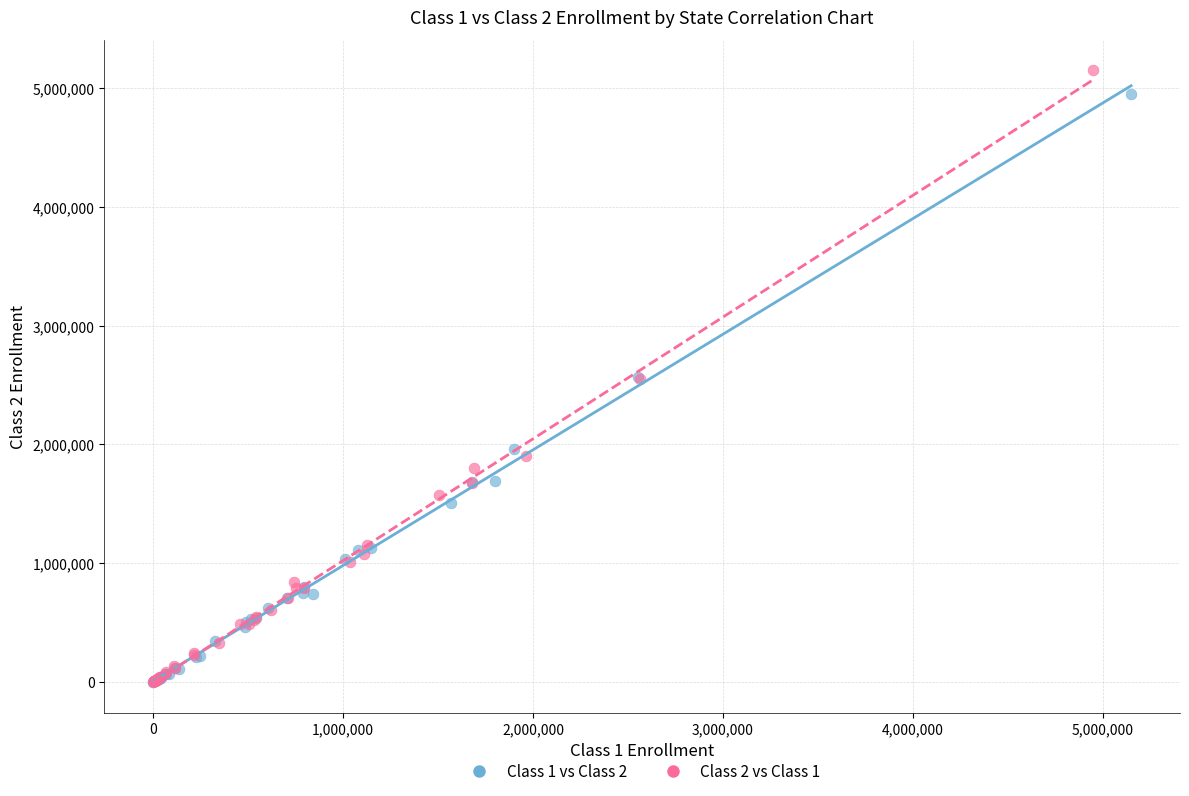

Which series has the widest spread of Y values?

Class 2 vs Class 1